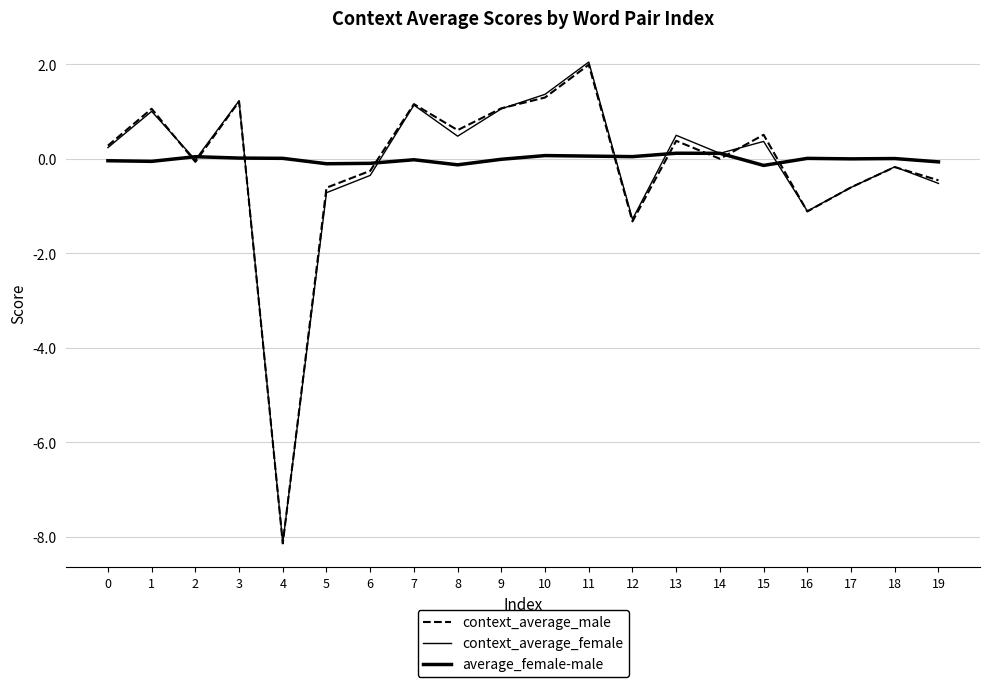

How many lines are shown in the chart?

3